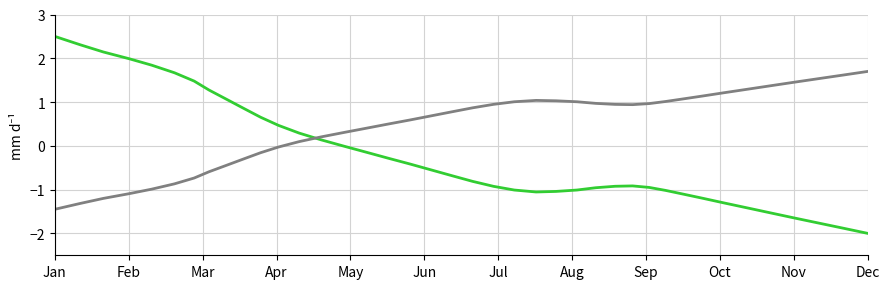

How many positive values does the y2 series have?

28